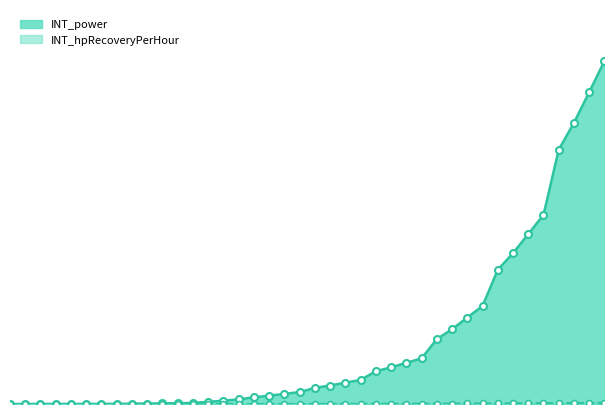

Is the value of INT_power at 30 greater than the value of INT_hpRecoveryPerHour at 26?

Yes